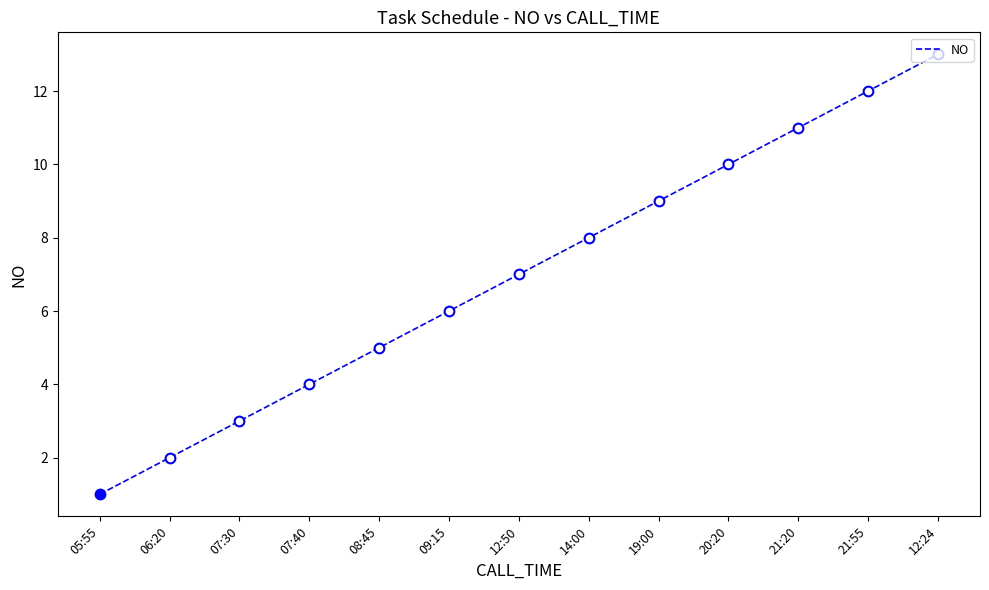

Reading left to right, list all the values displayed in this chart.

1	2	3	4	5	6	7	8	9	10	11	12	13